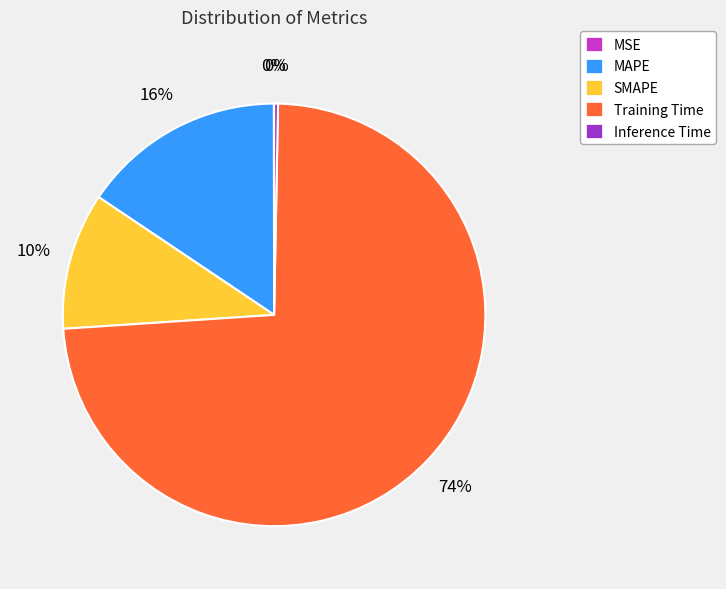

True or false: MAPE accounts for 16% of the total.

True